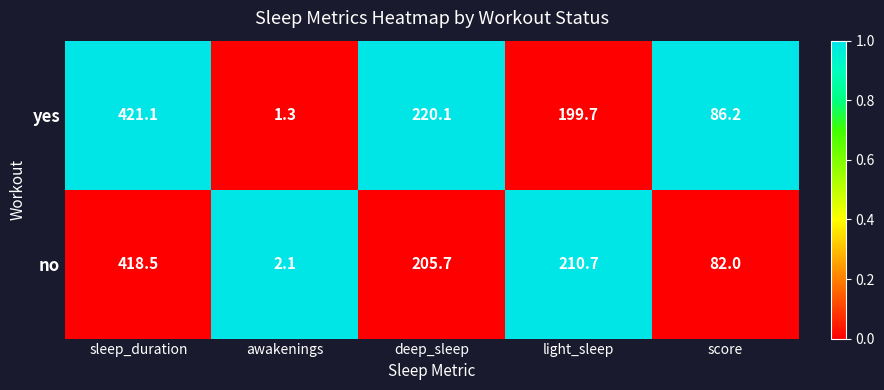

Between sleep_duration and light_sleep, which series saw the biggest shift?

yes